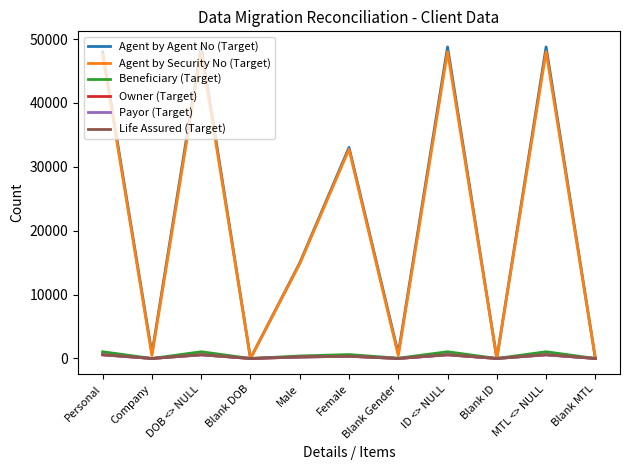

What is the value of the Owner (Target) point at the 3rd from the left?

578